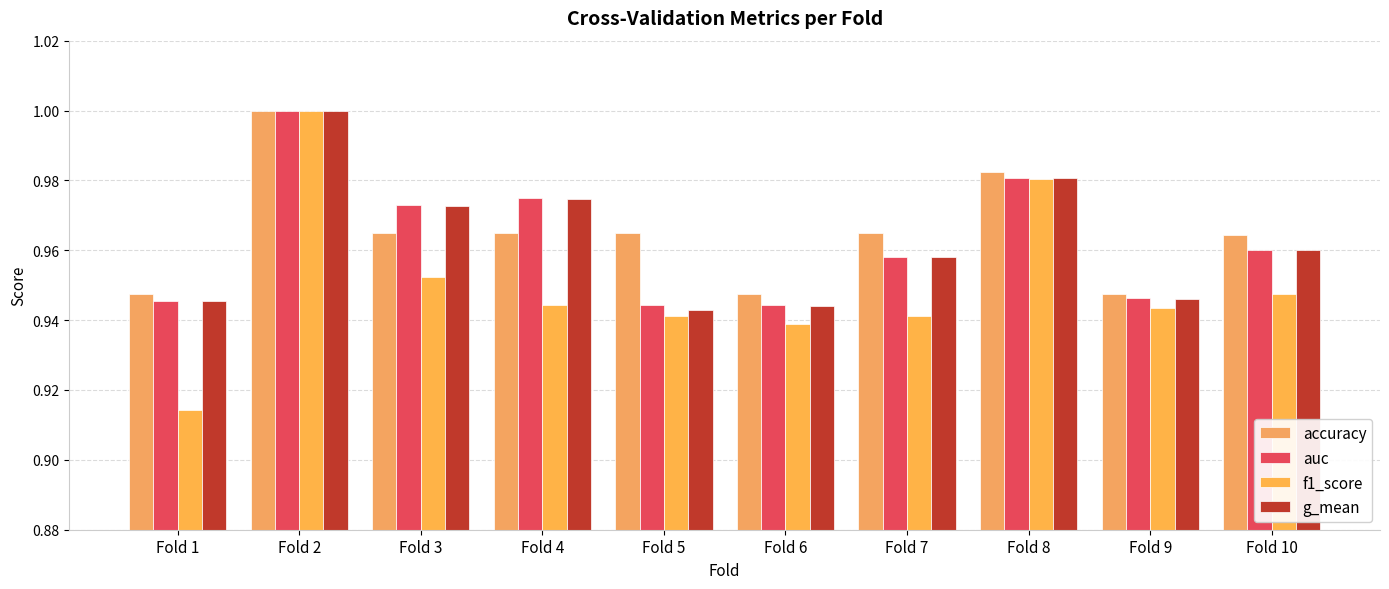

Count the auc values in the range 0 to 1.

10